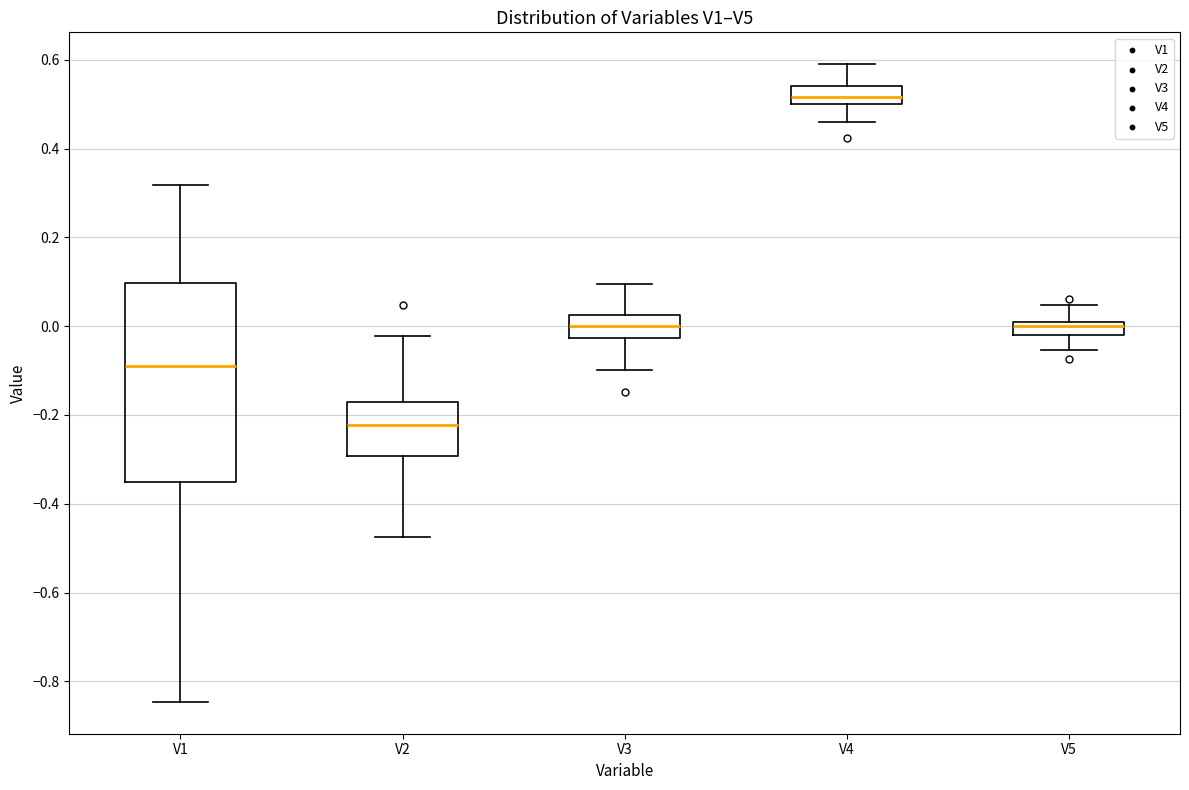

Which box has the highest median line?

V4